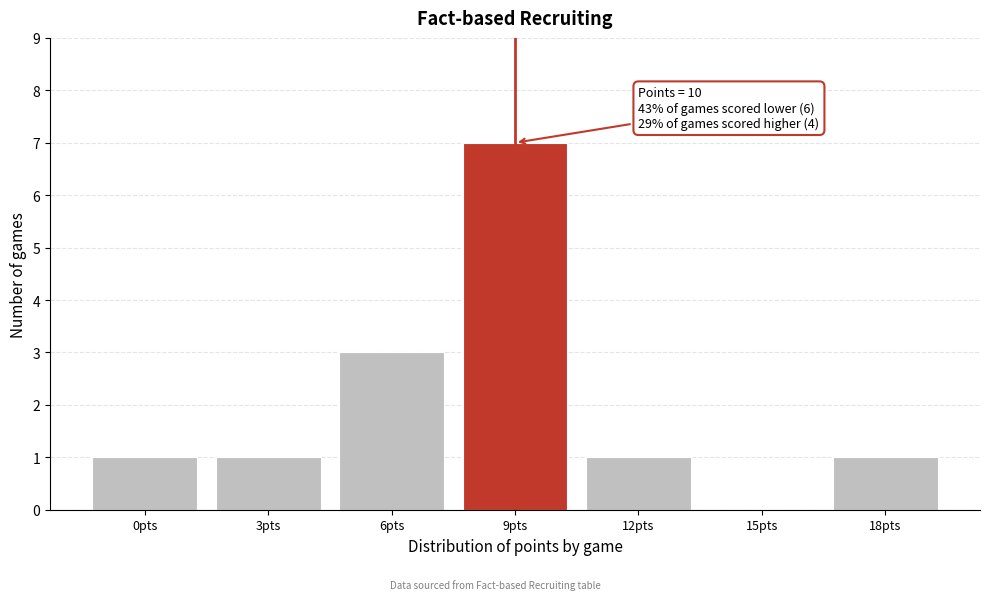

Reading left to right, transcribe all the data shown in this chart.

0pts=1	3pts=1	6pts=3	9pts=7	12pts=1	15pts=0	18pts=1